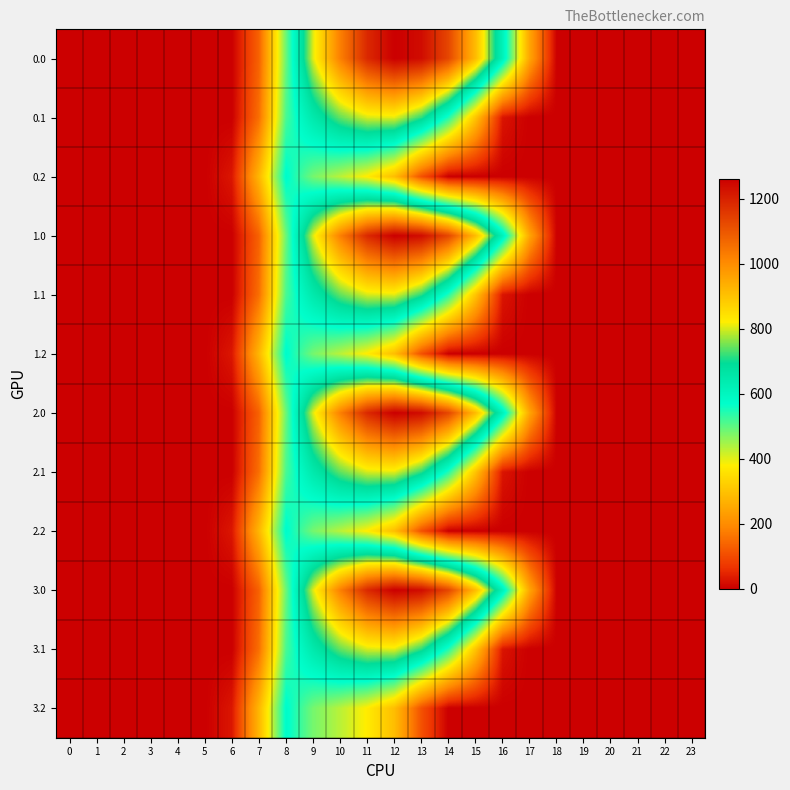

What is the total value across all series at 14?

6690.7